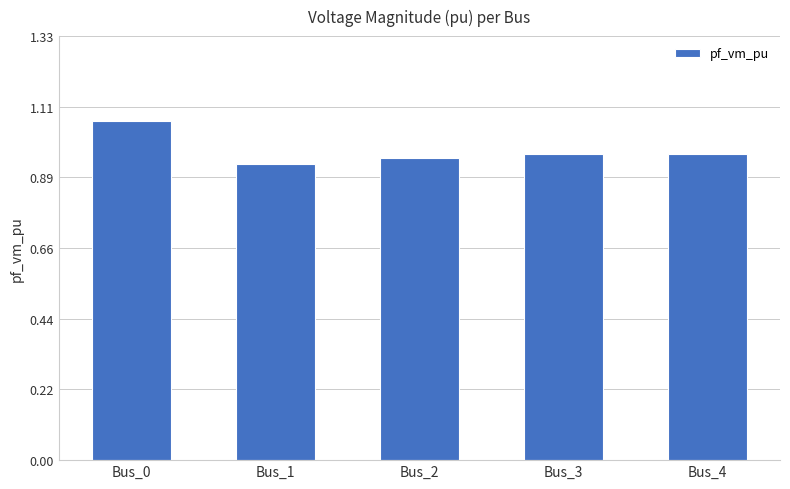

At which label is the value closest to 0?

Bus_1